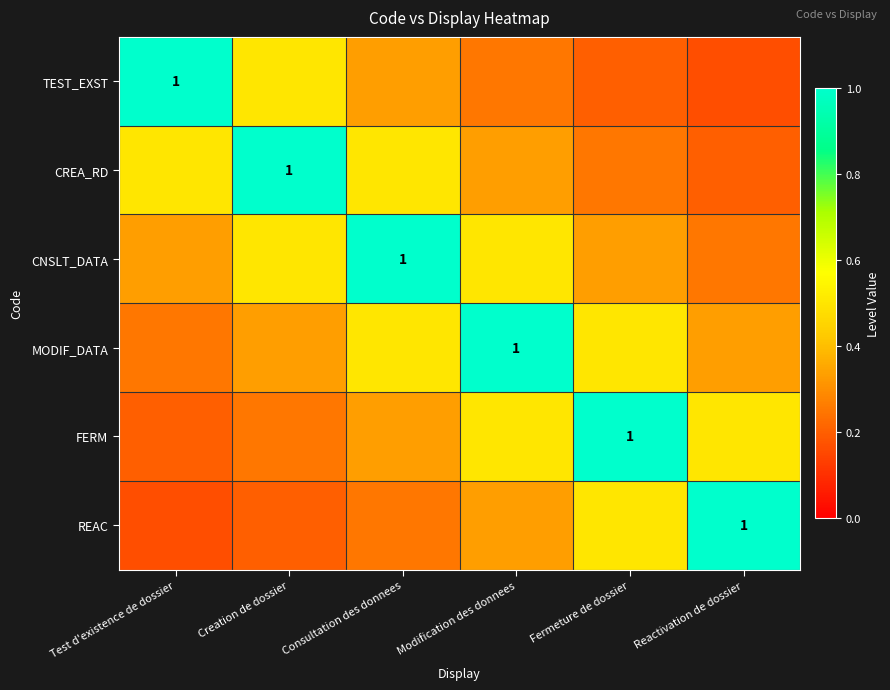

What is the difference between the TEST_EXST values at Creation de dossier and Fermeture de dossier?

0.3